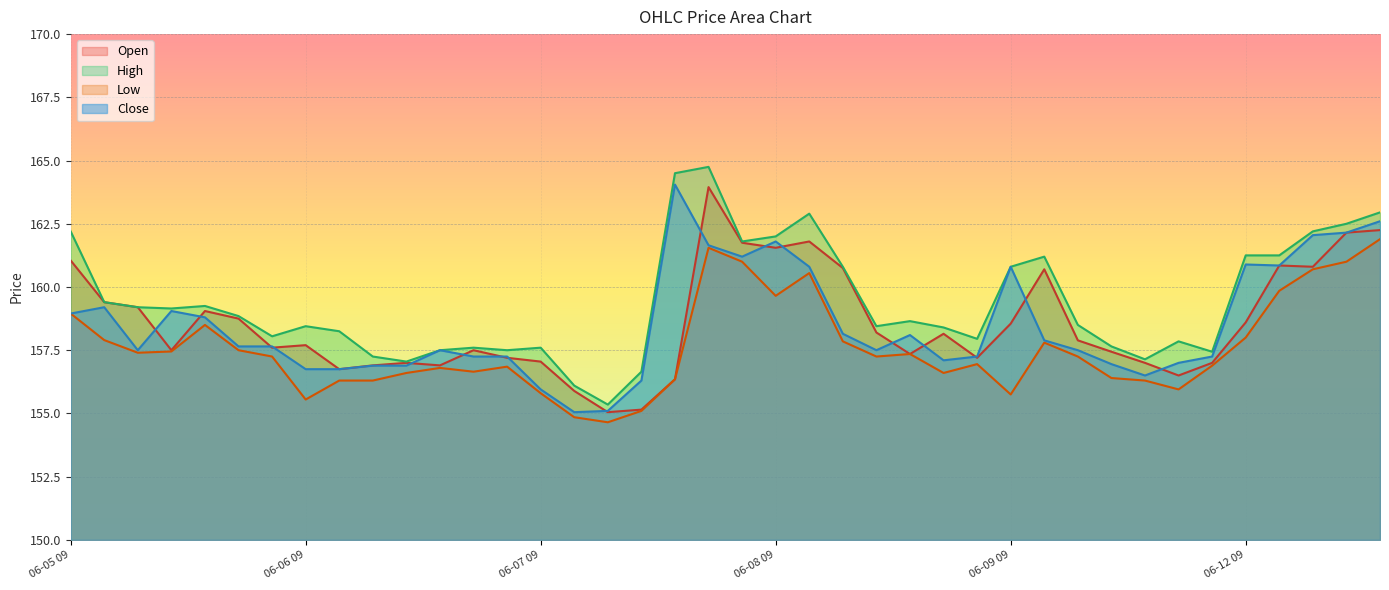

At which category does the chart reach its minimum across all series?

06-07 11